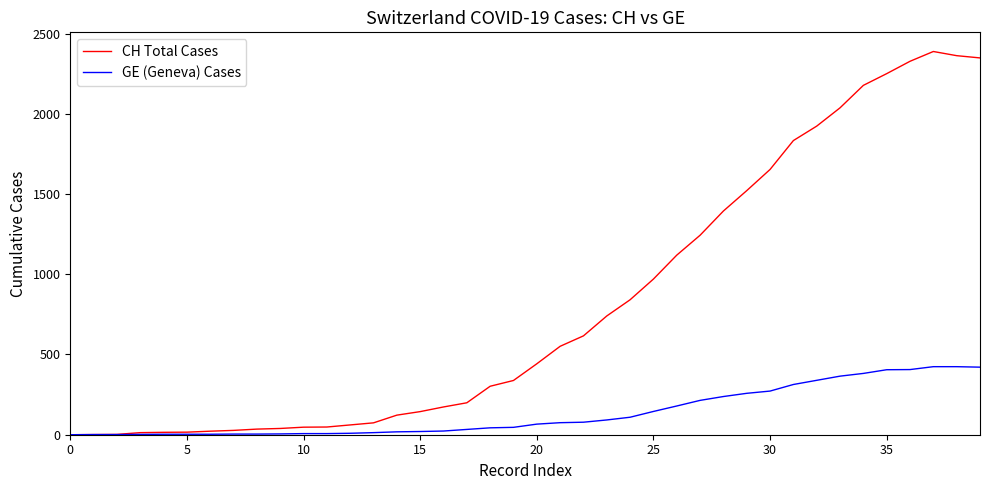

Which series has the largest total across all categories?

CH Total Cases